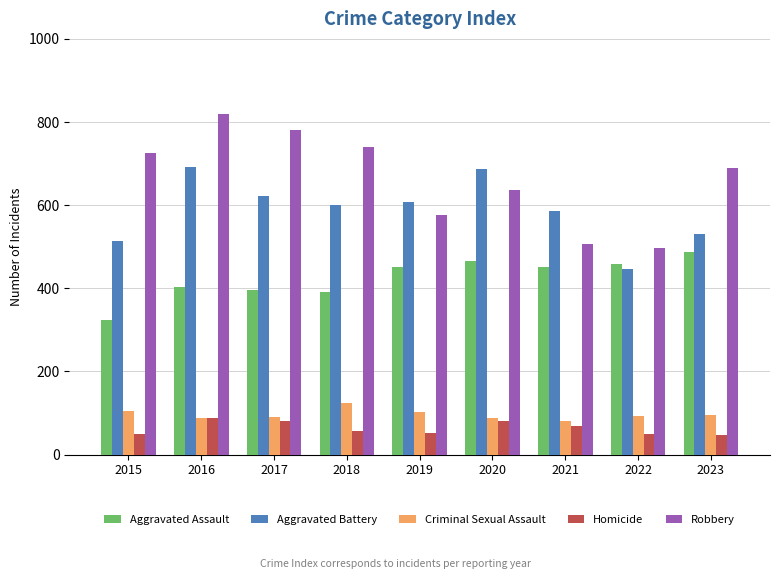

At which label does Homicide first exceed 56?

2016